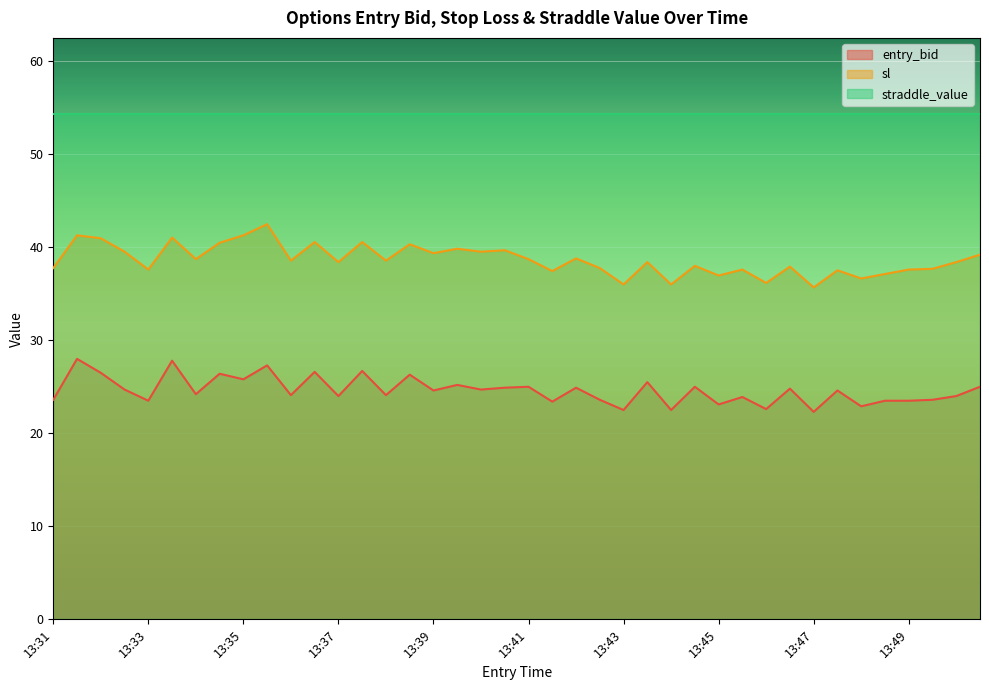

True or false: sl and entry_bid intersect in this chart.

False